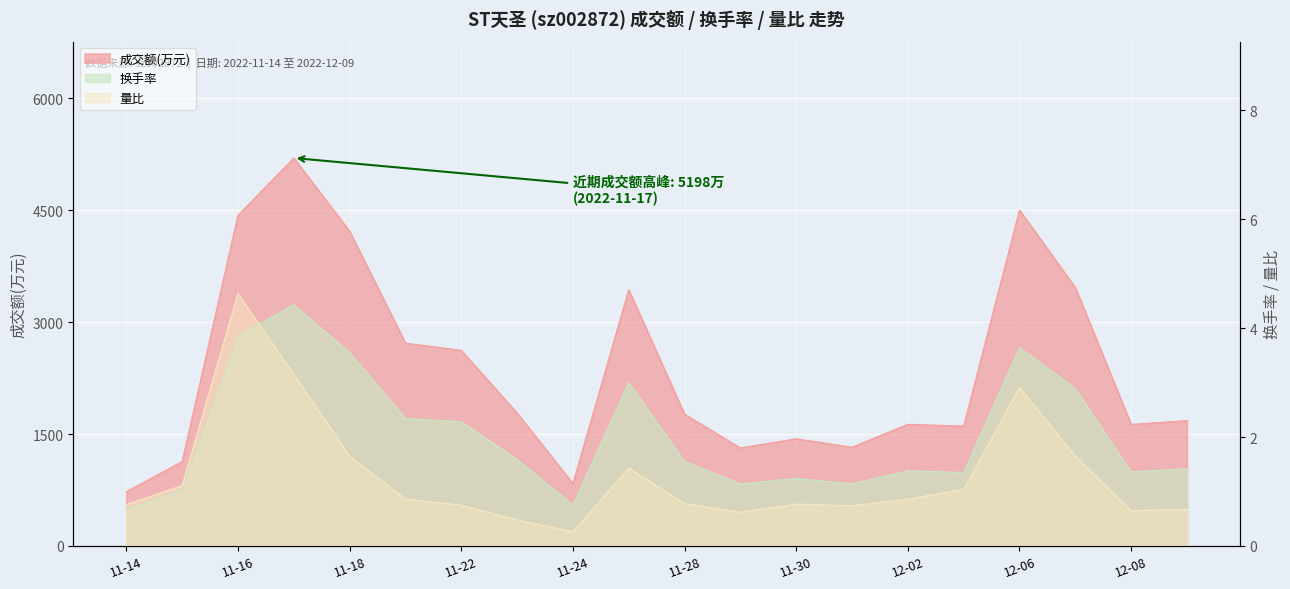

Which series has the largest total across all categories?

成交额(万元)